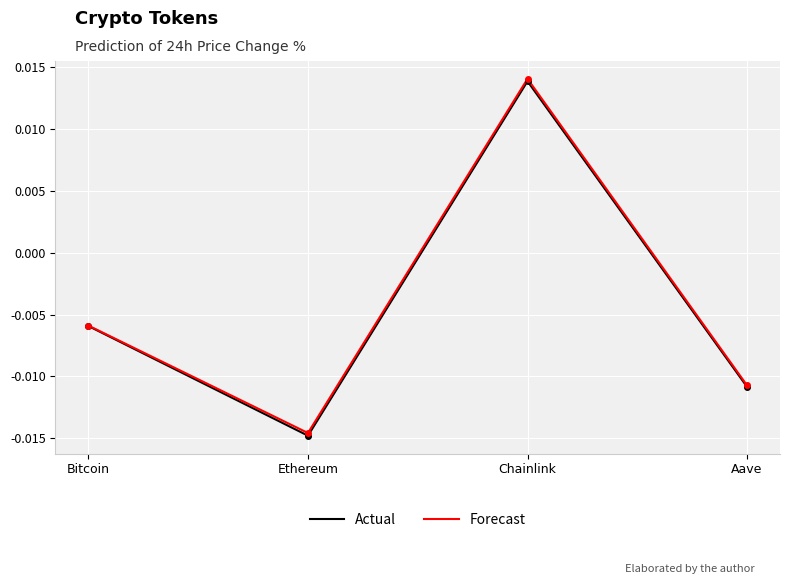

Is the value of Actual at Bitcoin greater than the value of Forecast at Chainlink?

No